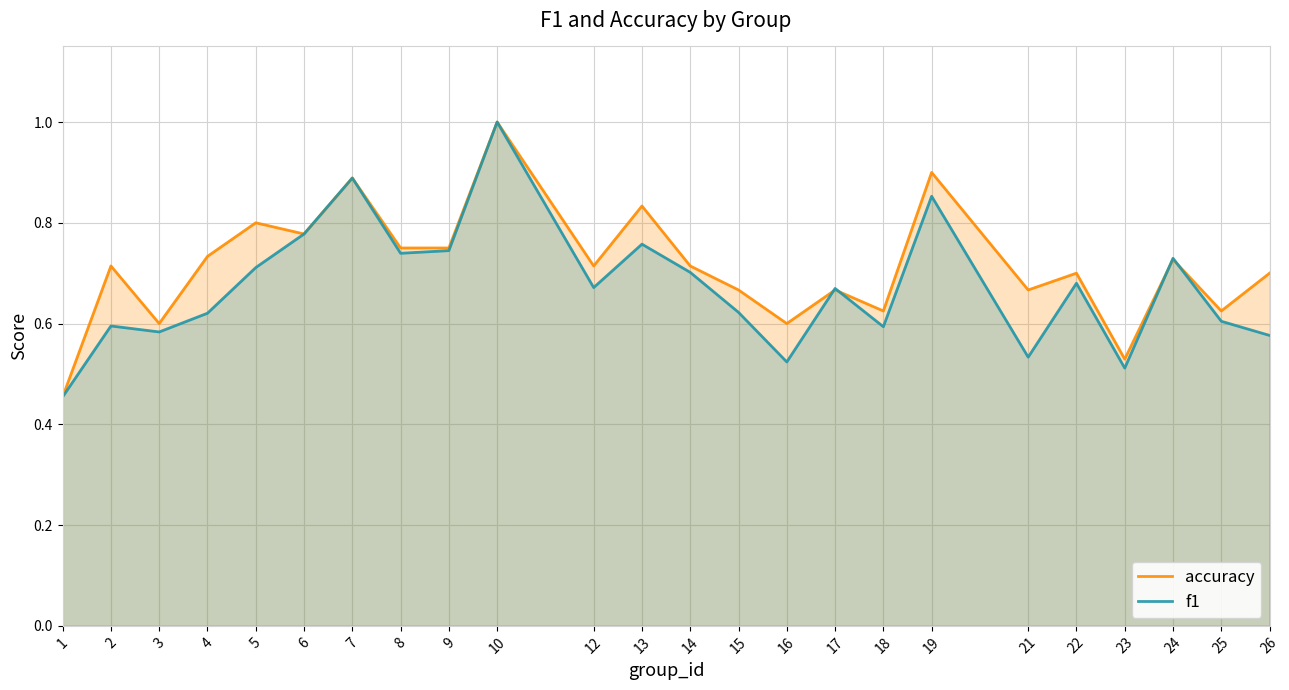

Which series has the largest range (max minus min)?

accuracy